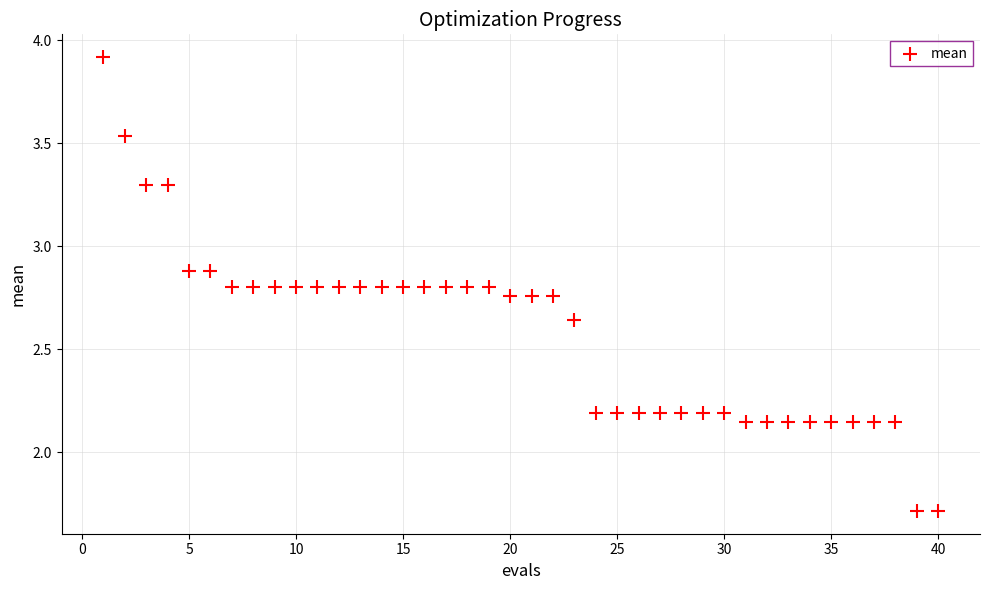

What is the range of Y values (max minus min)?

2.2